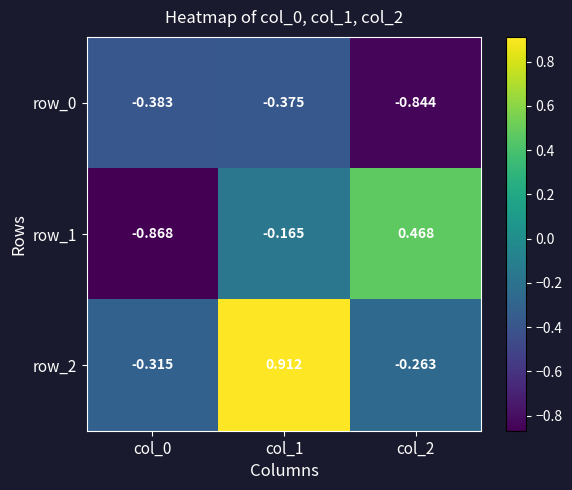

How many data points does each series have?

3